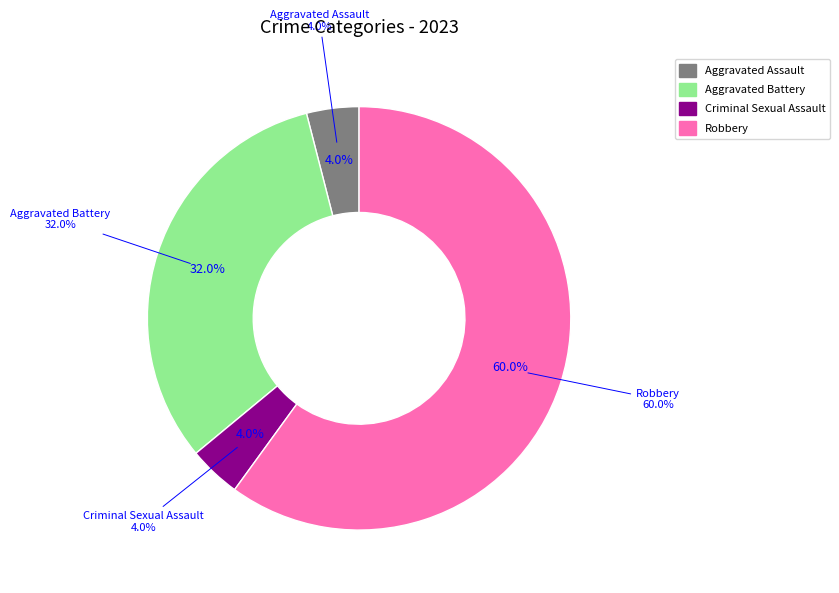

Approximately how many times larger is the value at Aggravated Battery compared to Criminal Sexual Assault?

8.0